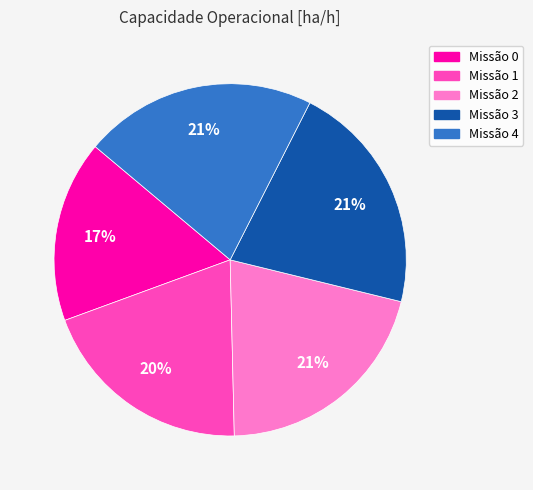

To the nearest percent, what is the average slice percentage?

20%